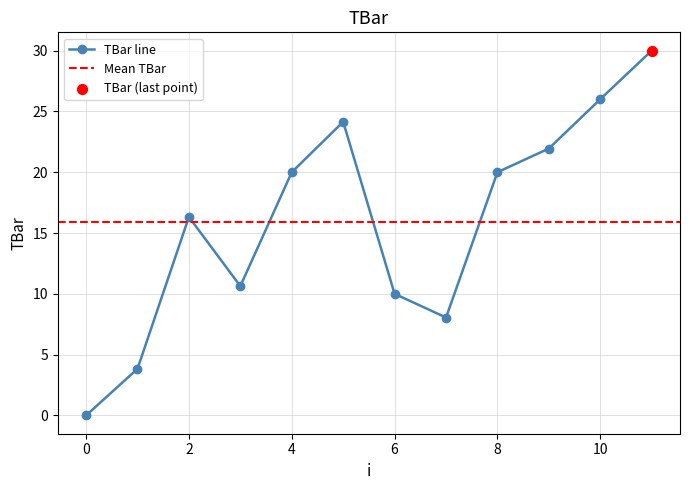

What is the change in value from 7 to 10?

+18.0